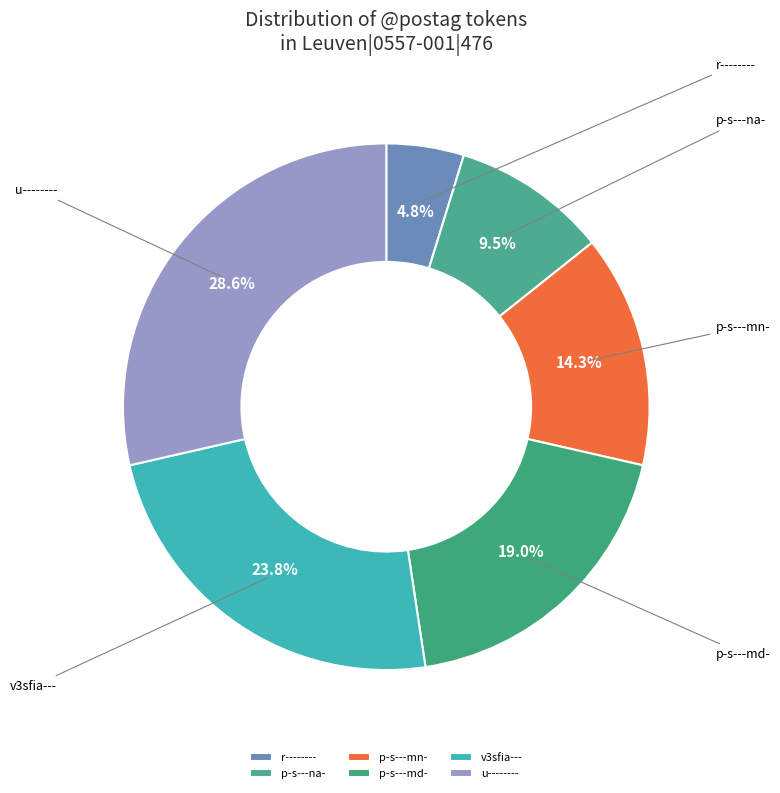

Is there any slice that represents more than half of the pie?

No